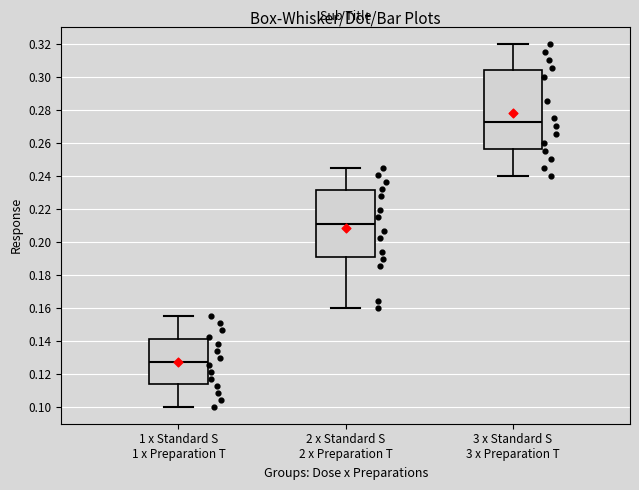

Reading left to right, read every box against the y-axis: the position of its median line, the range the box covers, and the ends of its whiskers. The values are not printed on the chart, so give them approximately, as read against the axis.

1 x Standard S 1 x Preparation T: median 0.128, box 0.114 to 0.142, whiskers 0.100 to 0.156
2 x Standard S 2 x Preparation T: median 0.212, box 0.190 to 0.232, whiskers 0.160 to 0.246
3 x Standard S 3 x Preparation T: median 0.272, box 0.256 to 0.304, whiskers 0.240 to 0.320